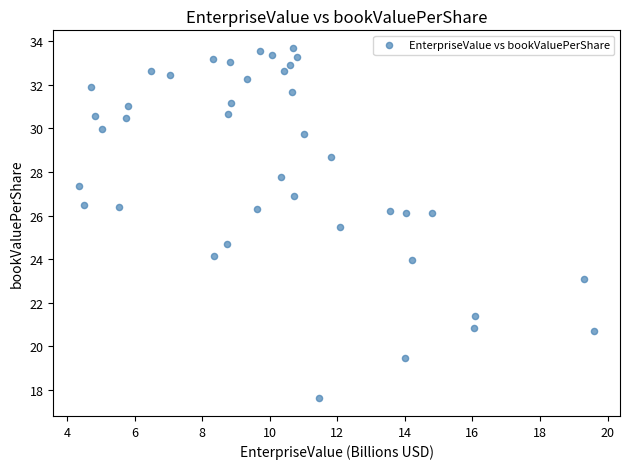

What is the range of Y values (max minus min)?

16.1